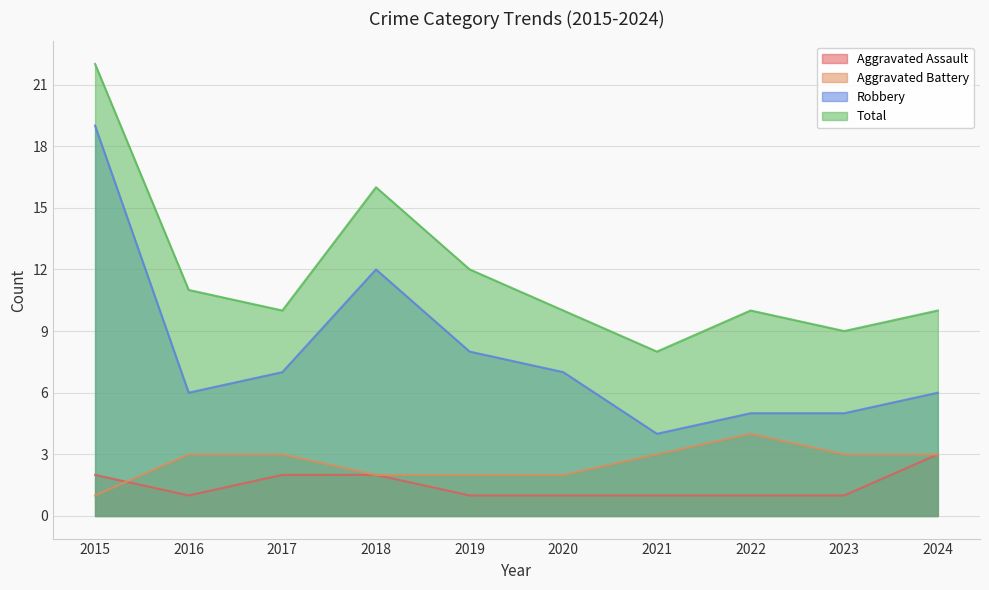

Is it true that Robbery equals 3 at 2024?

False